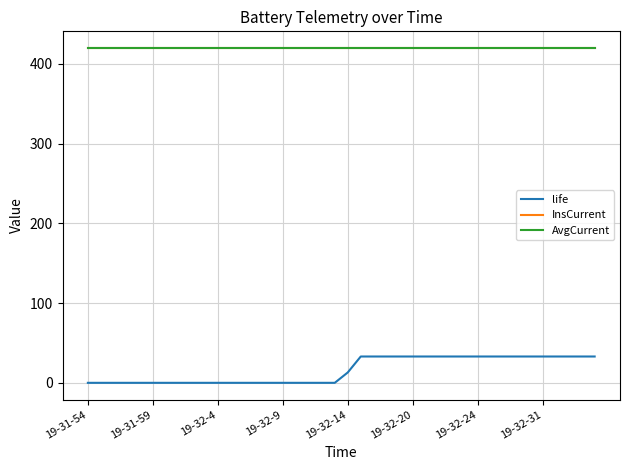

What is the maximum value shown in the chart?

419.7